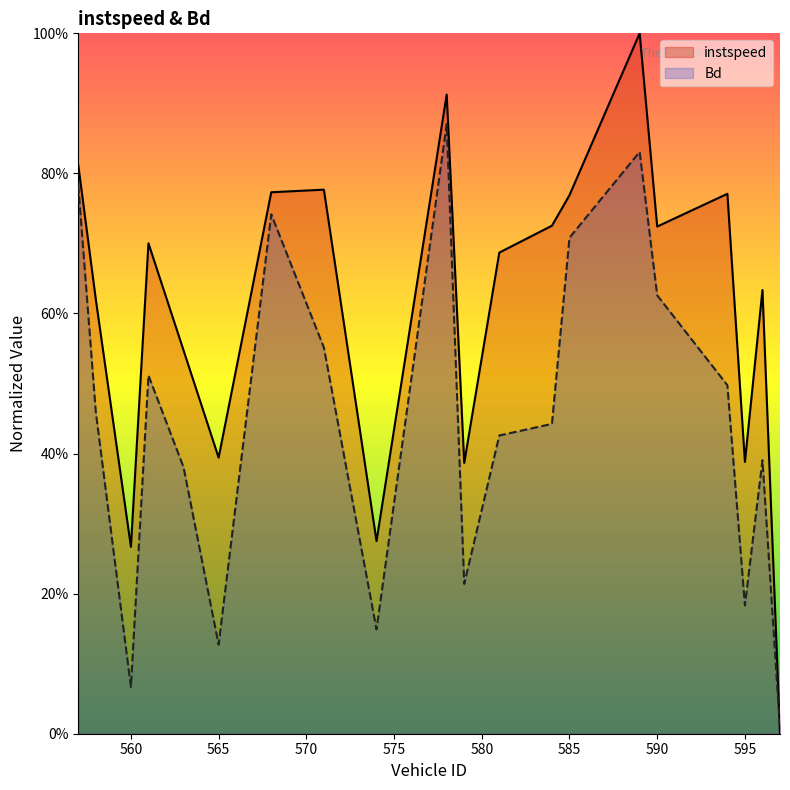

What are all the series names shown in the legend?

instspeed, Bd